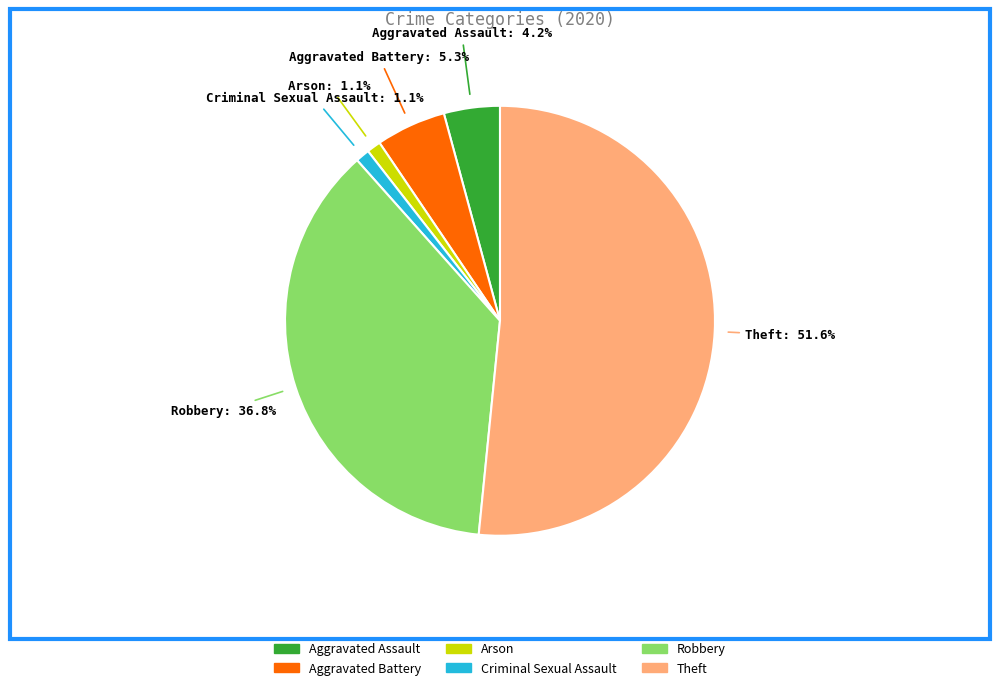

Do Aggravated Battery and Robbery together represent more than half of the pie?

No